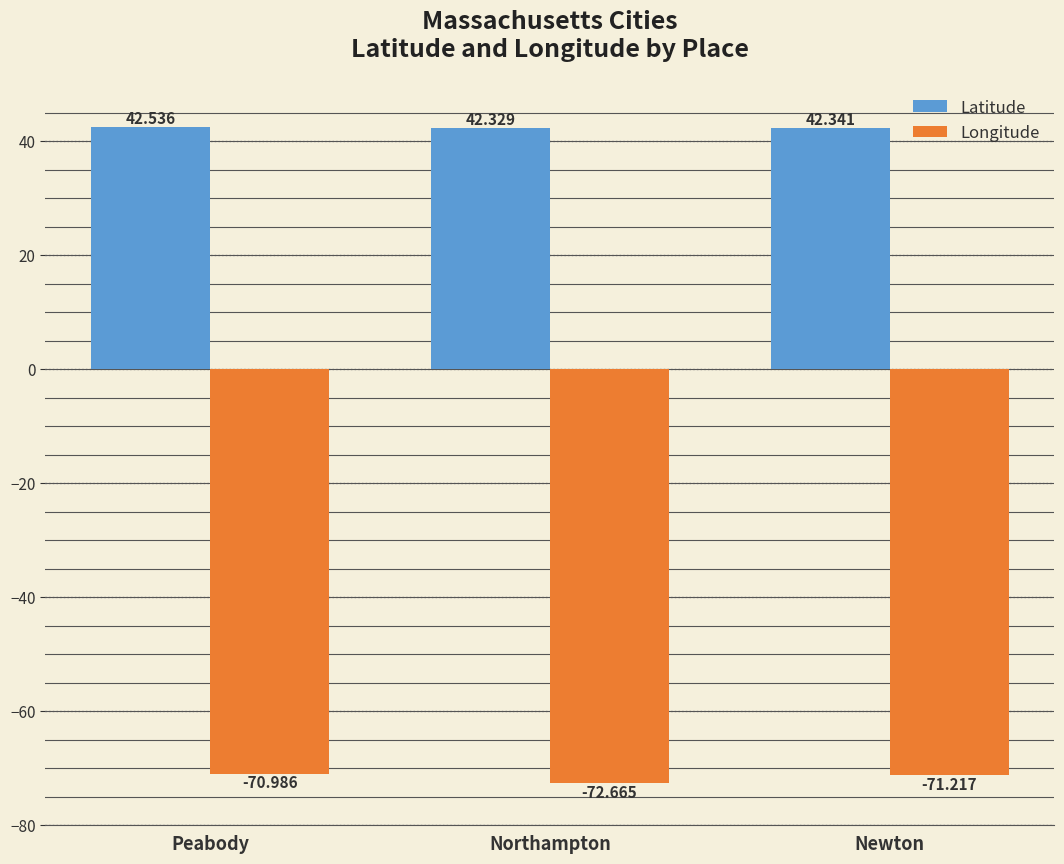

How many Longitude values are between -72 and -70?

2